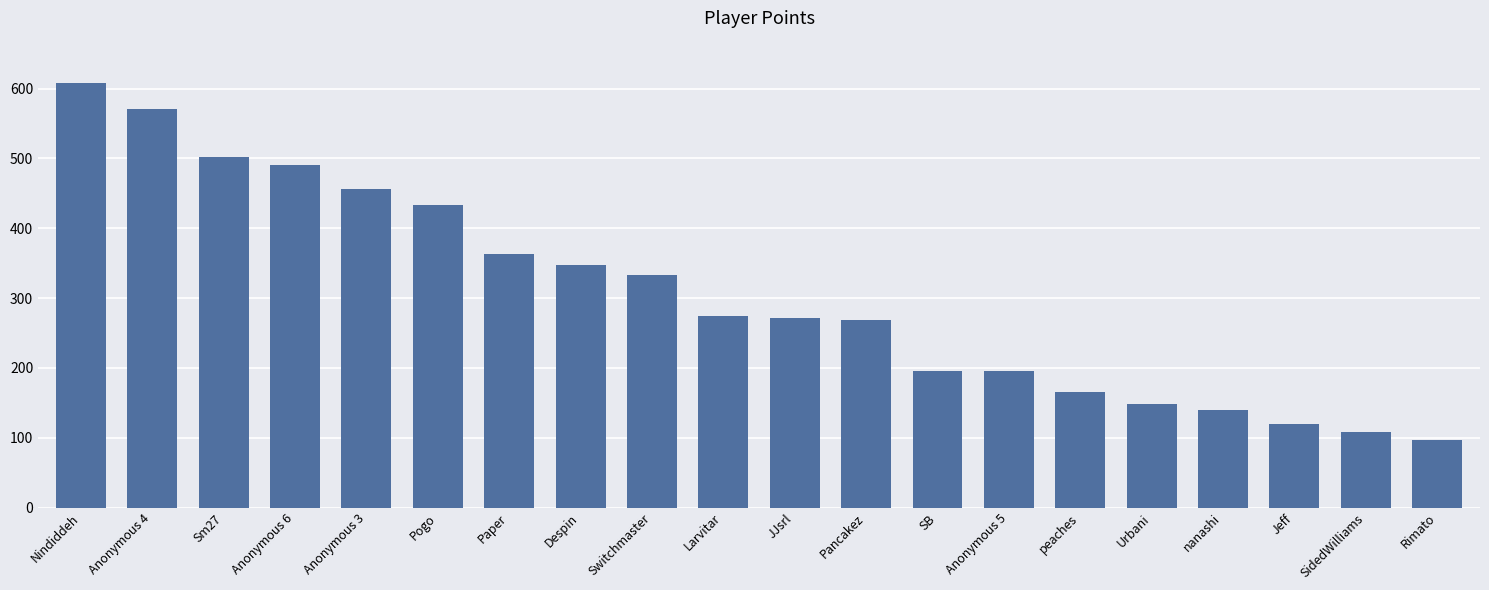

What is the label of the 20th bar from the left?

Rimato